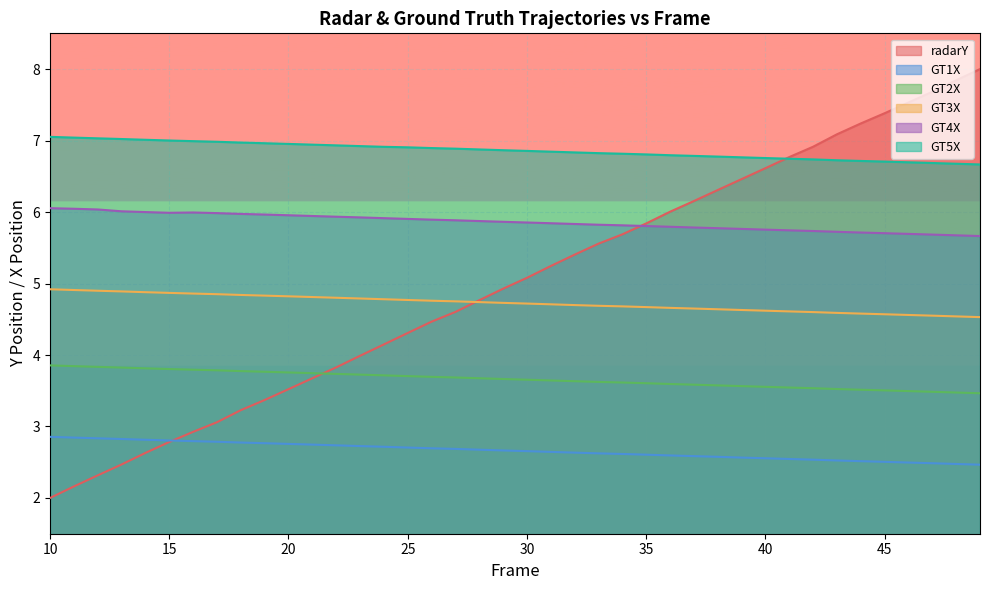

Between 21 and 41, which series saw the biggest shift?

radarY